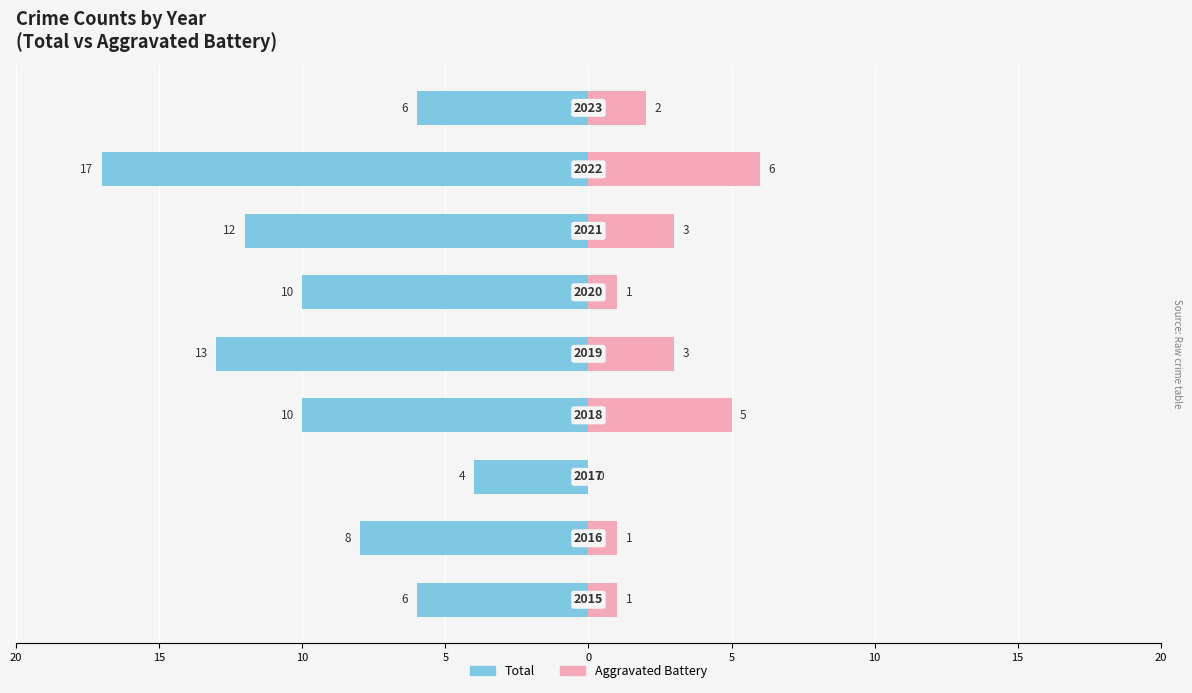

True or false: Aggravated Battery has a value of 7 at 5.

False